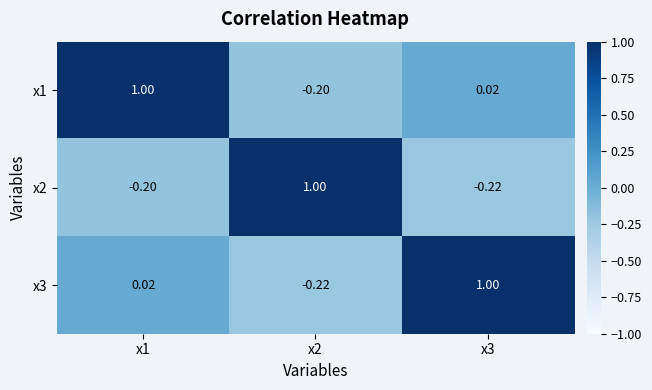

Is the value of x3 at x1 greater than the value of x1 at x1?

No